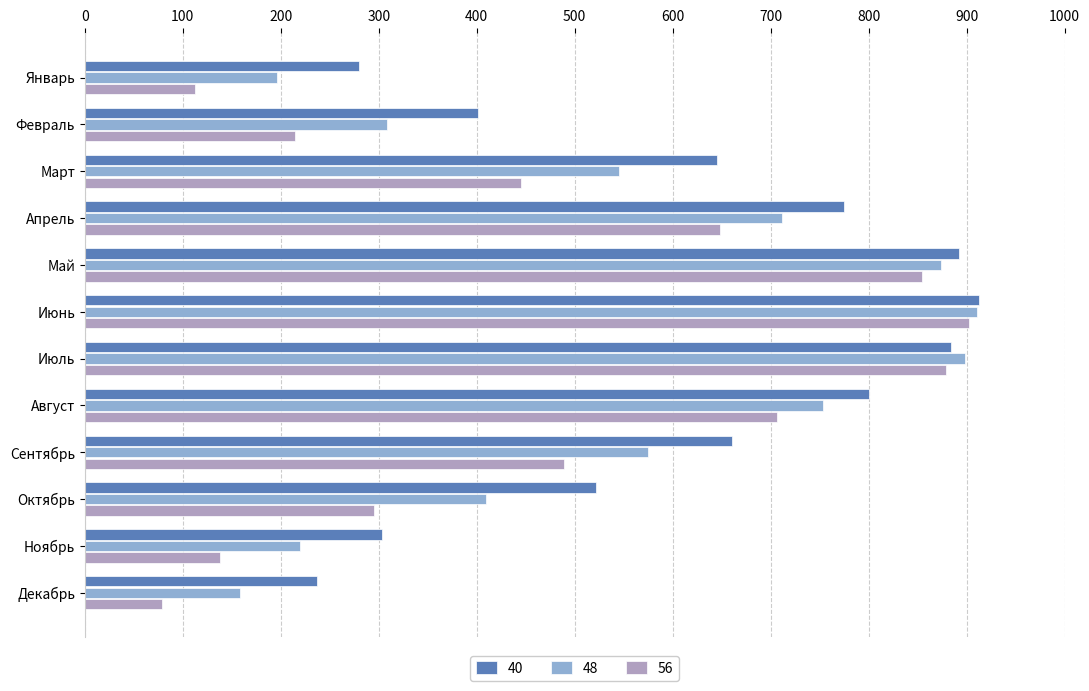

Which series has the largest total across all categories?

40